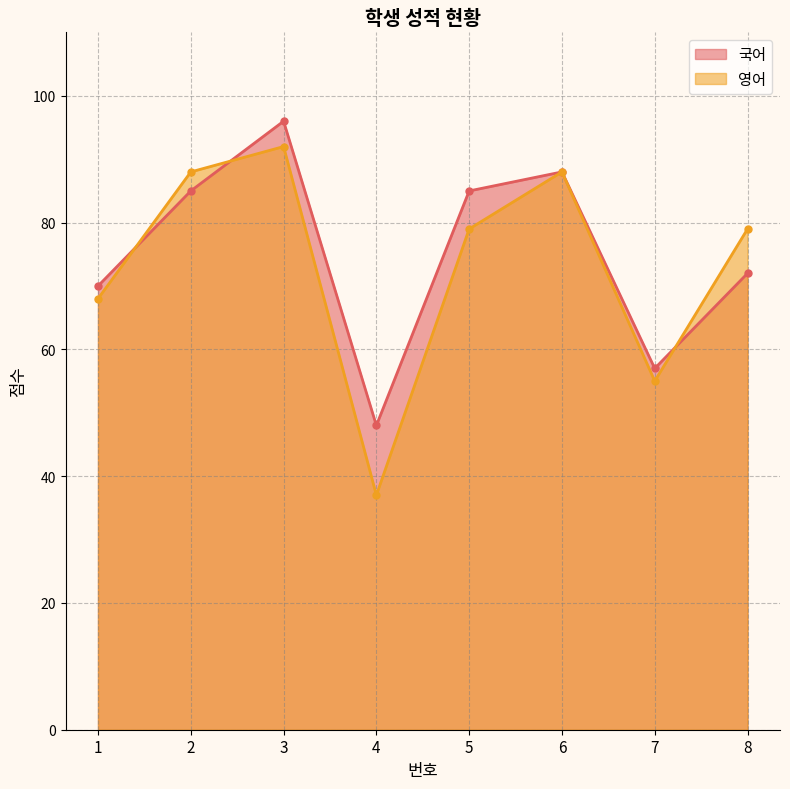

How many interior local peaks does the 영어 series have?

2